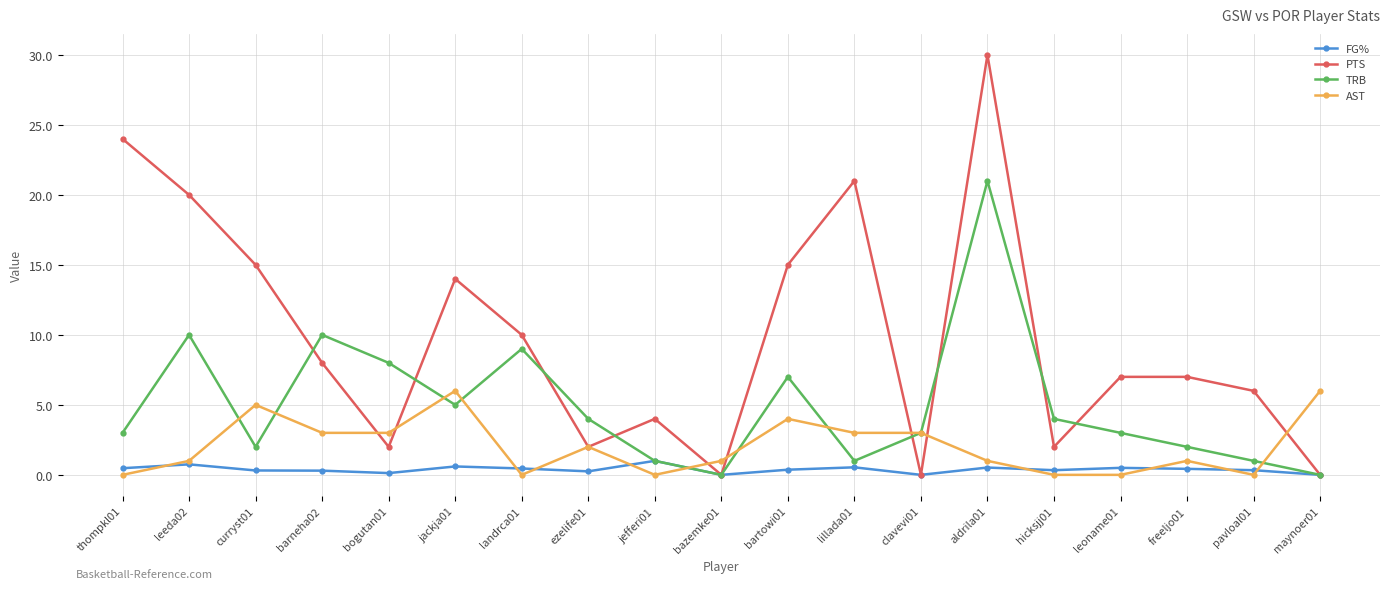

What is the label of the 5th point from the right?

hicksjj01